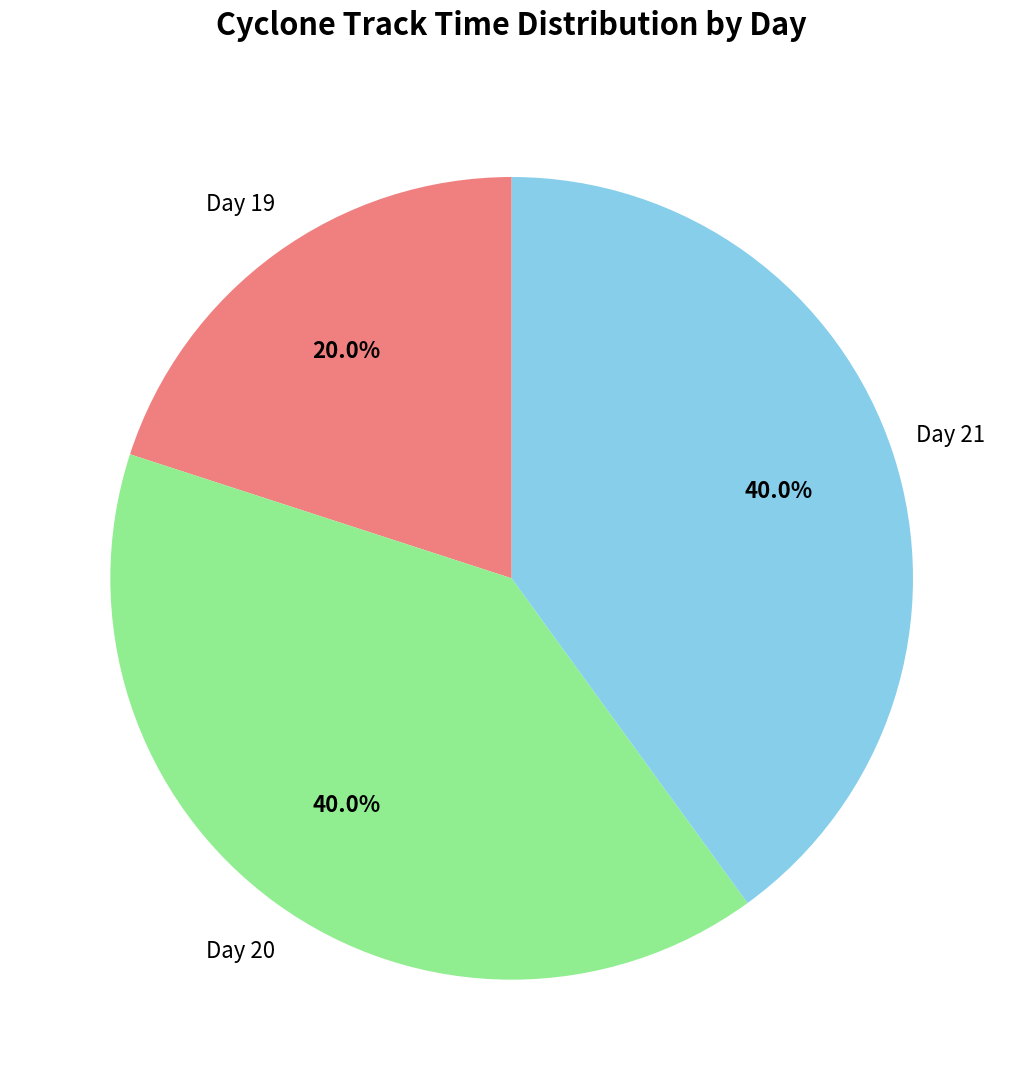

Is there any slice that represents more than half of the pie?

No